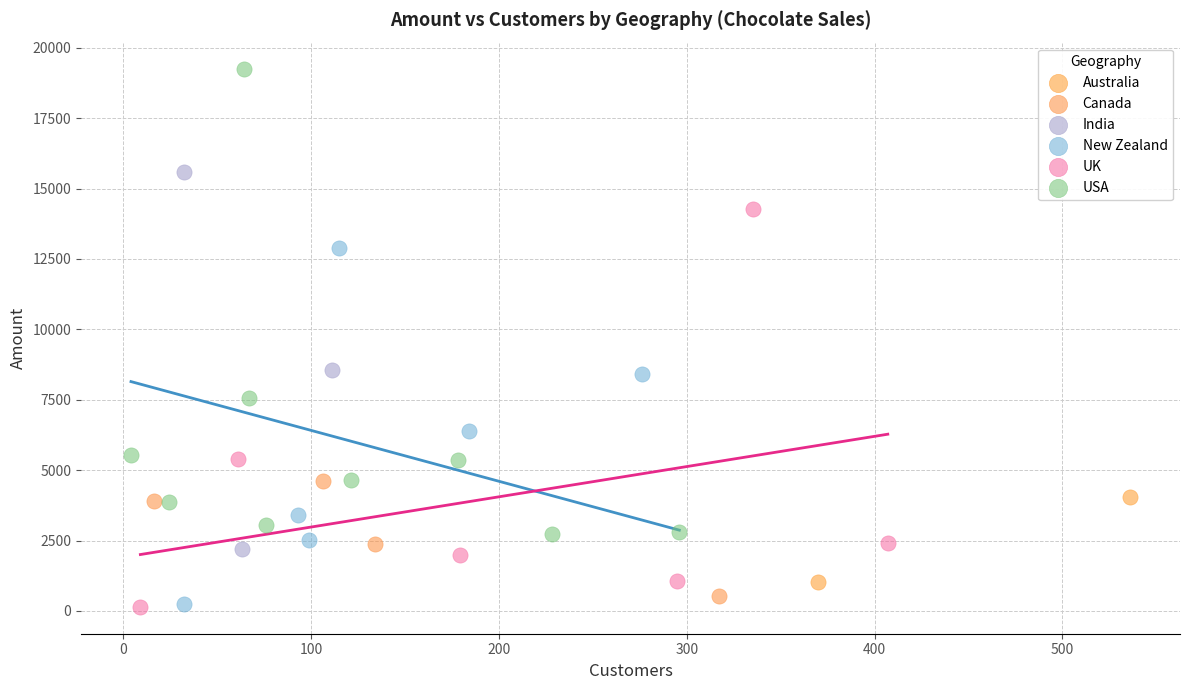

Which series reaches the maximum Y coordinate?

USA